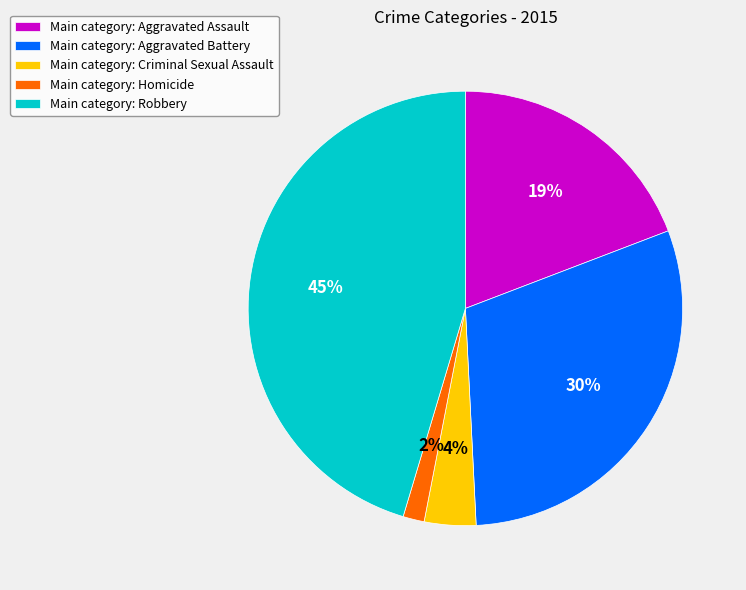

True or false: Main category: Robbery accounts for 45% of the total.

True